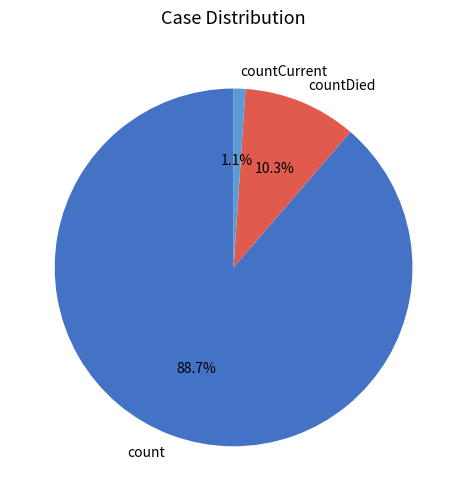

How many slices are in this pie chart?

3